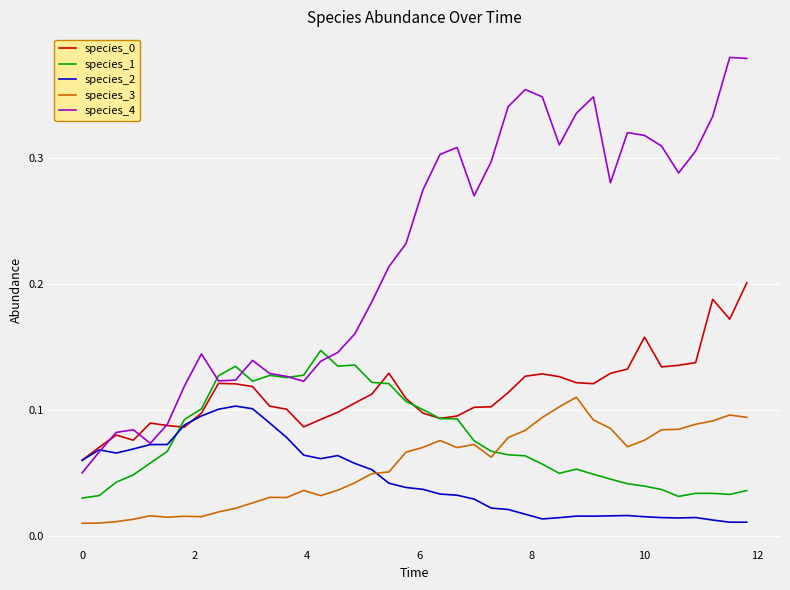

True or false: species_3 and species_4 intersect in this chart.

False